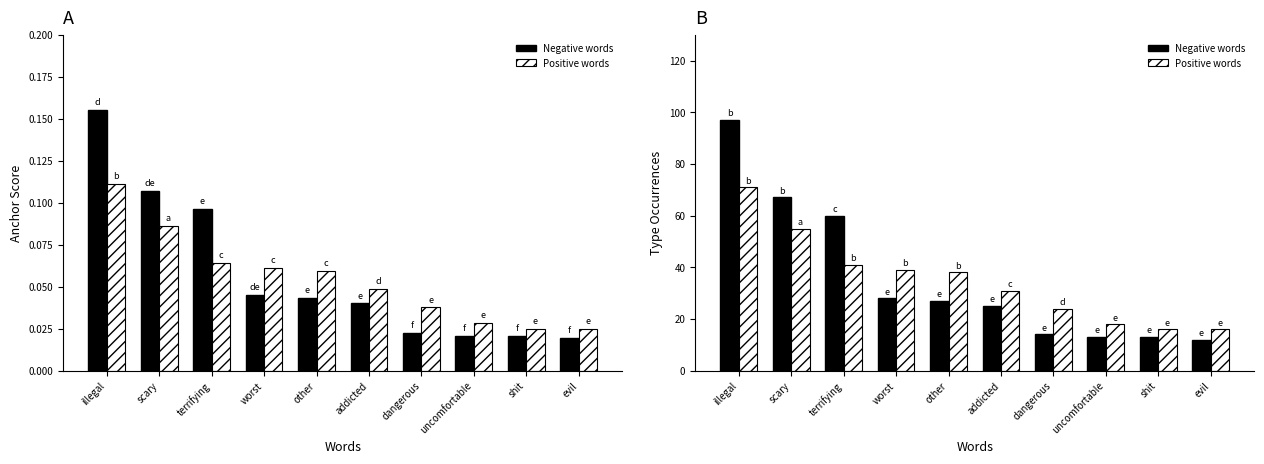

What is the difference between the Positive words values at addicted and evil?

15